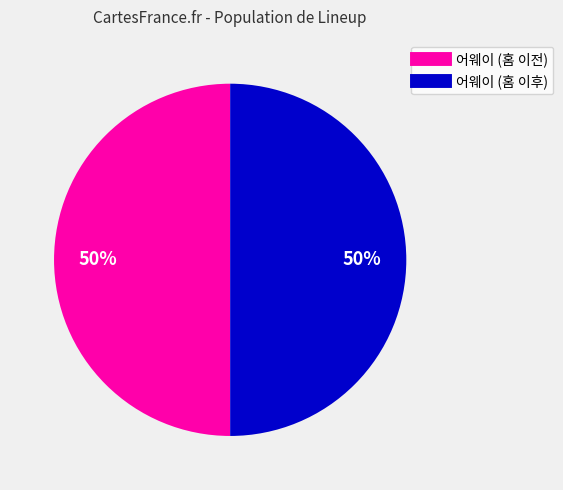

To the nearest percent, what is the average slice percentage?

50%